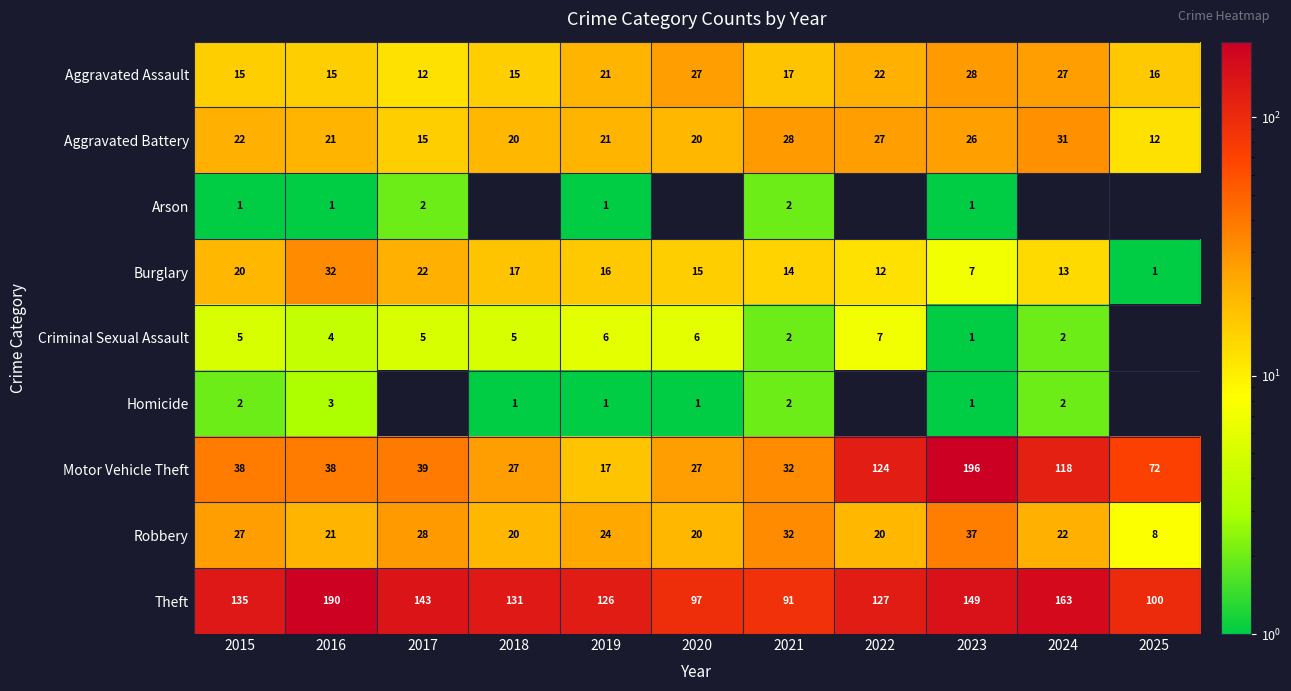

At which category is the sum across all series the highest?

2023